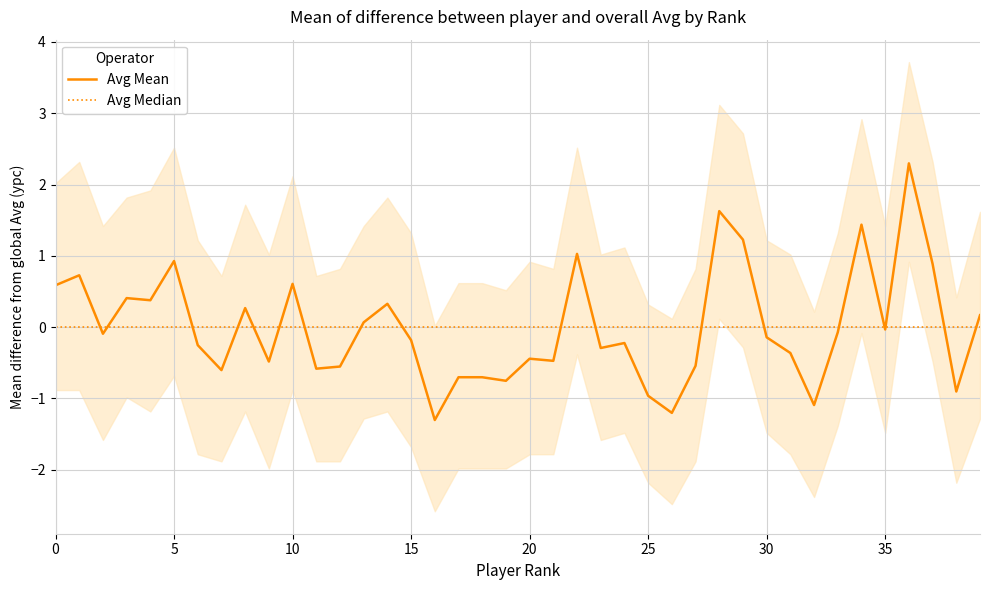

What are all the series names shown in the legend?

Avg Mean, Avg Median